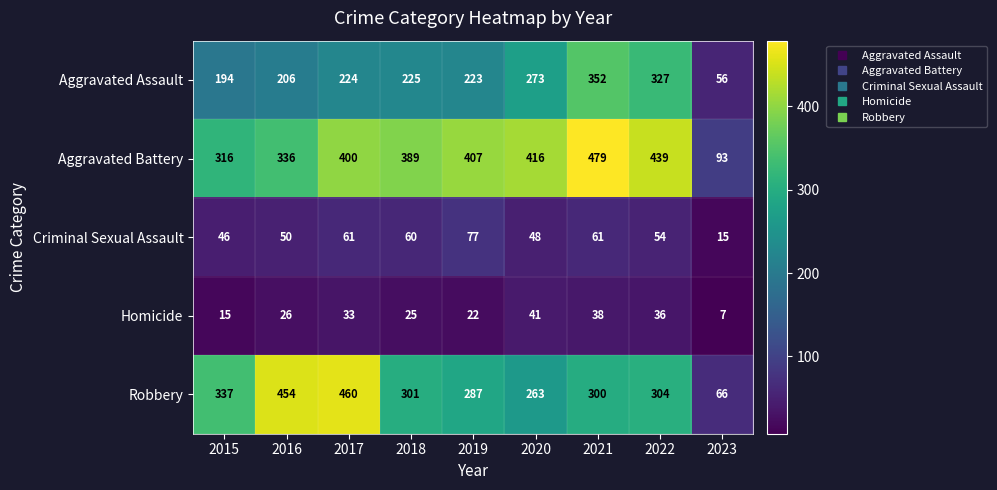

At which category is the sum across all series the highest?

2021